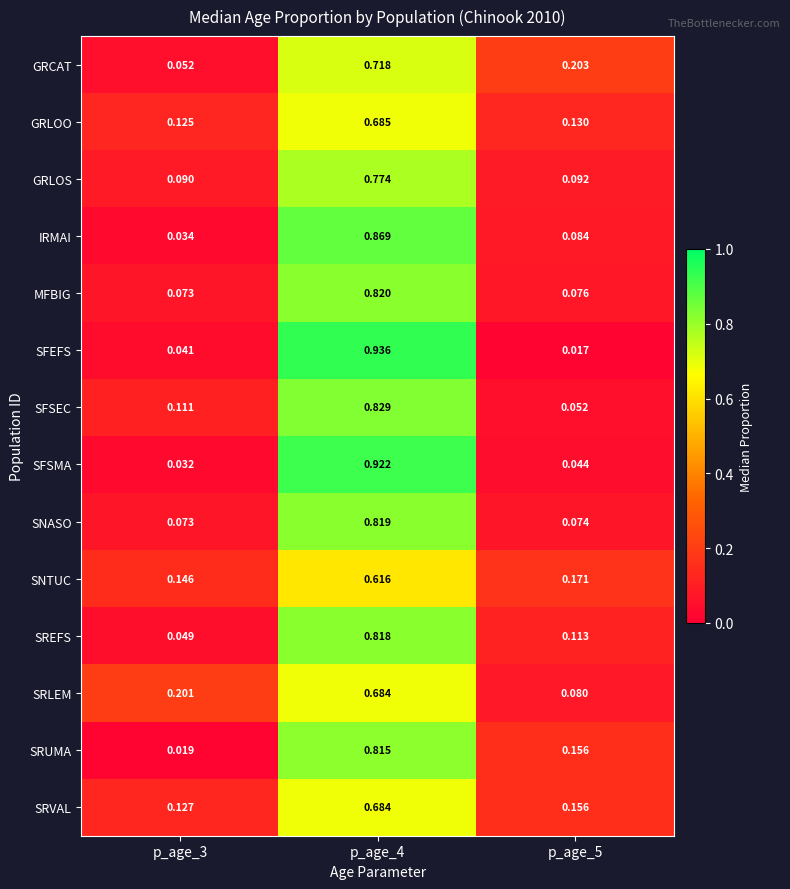

What is the total value across all series at p_age_4?

11.0